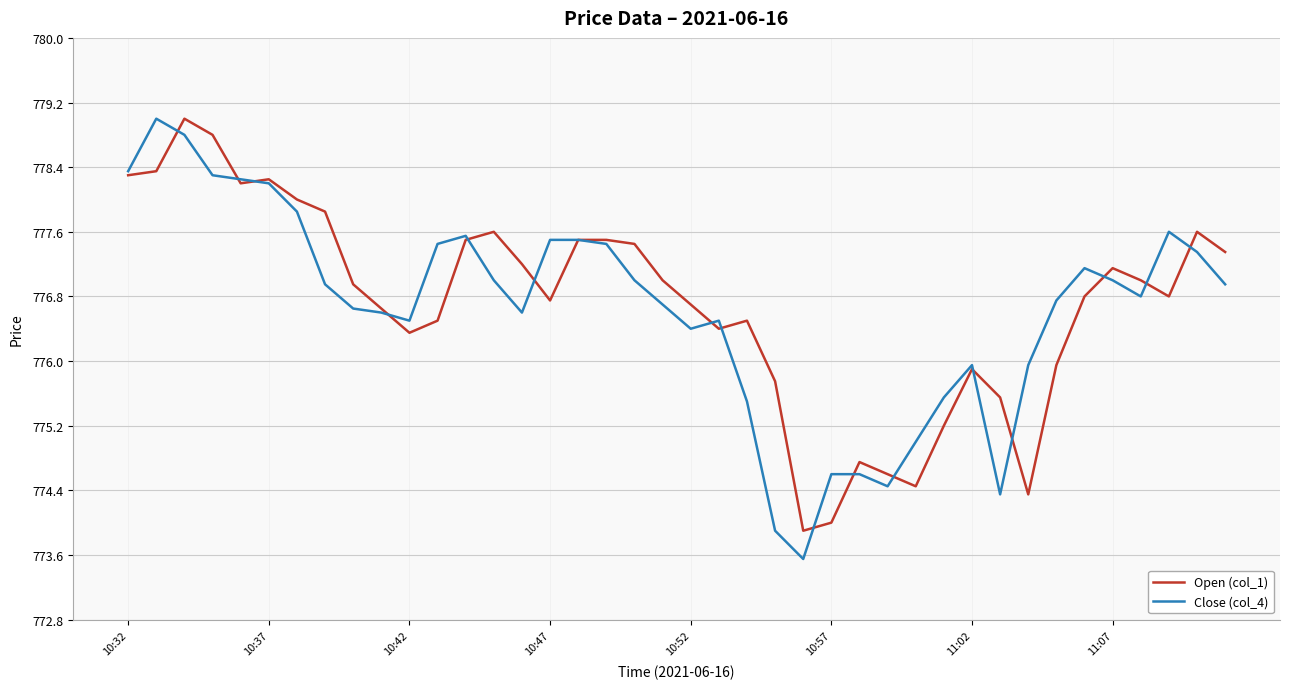

What is the minimum value for Open (col_1)?

773.9